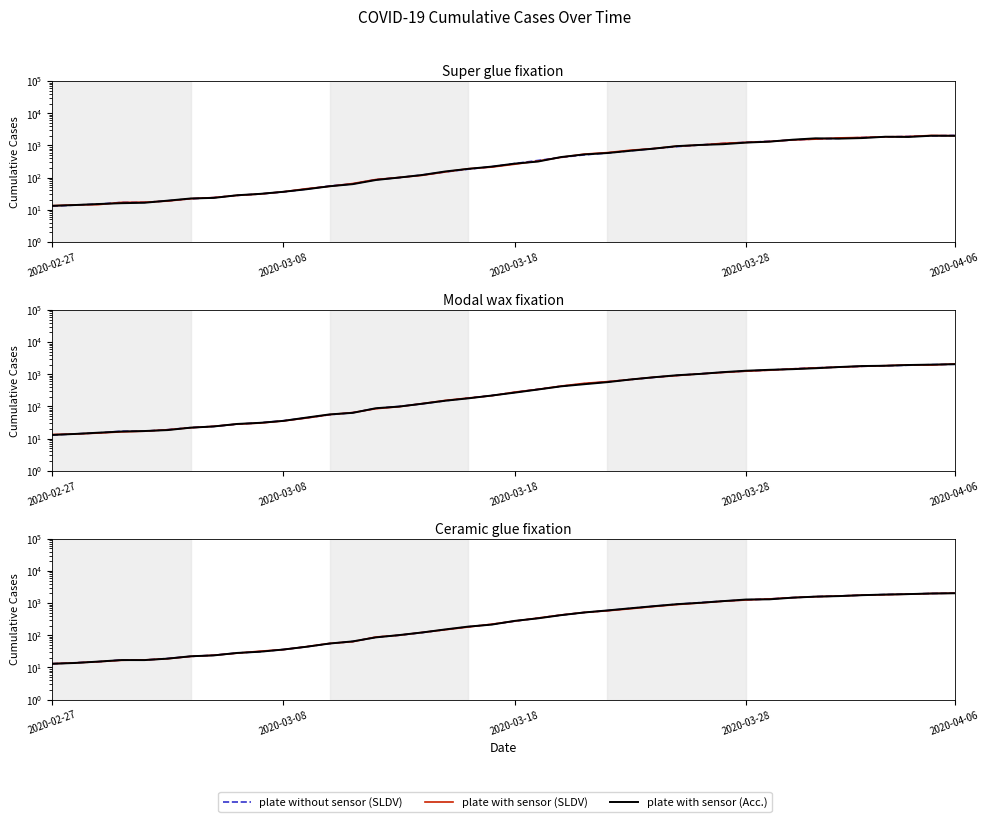

Between 25 and 34, which series saw the biggest shift?

plate with sensor (SLDV)